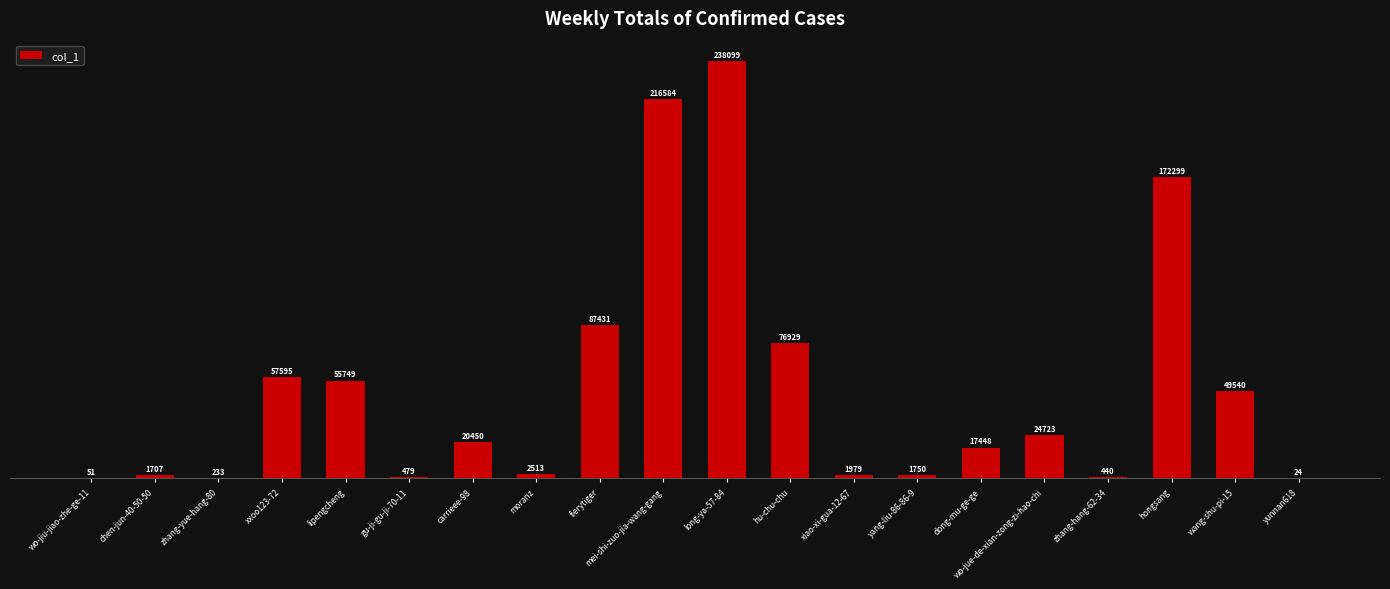

True or false: the data shows 51 at wo-jiu-jiao-zhe-ge-11.

True